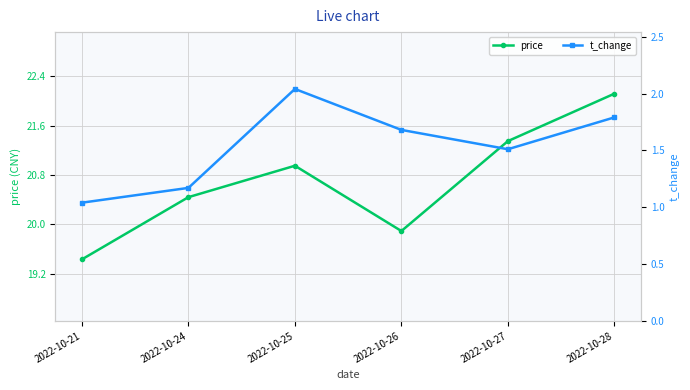

What is the sum of all price values?

124.2